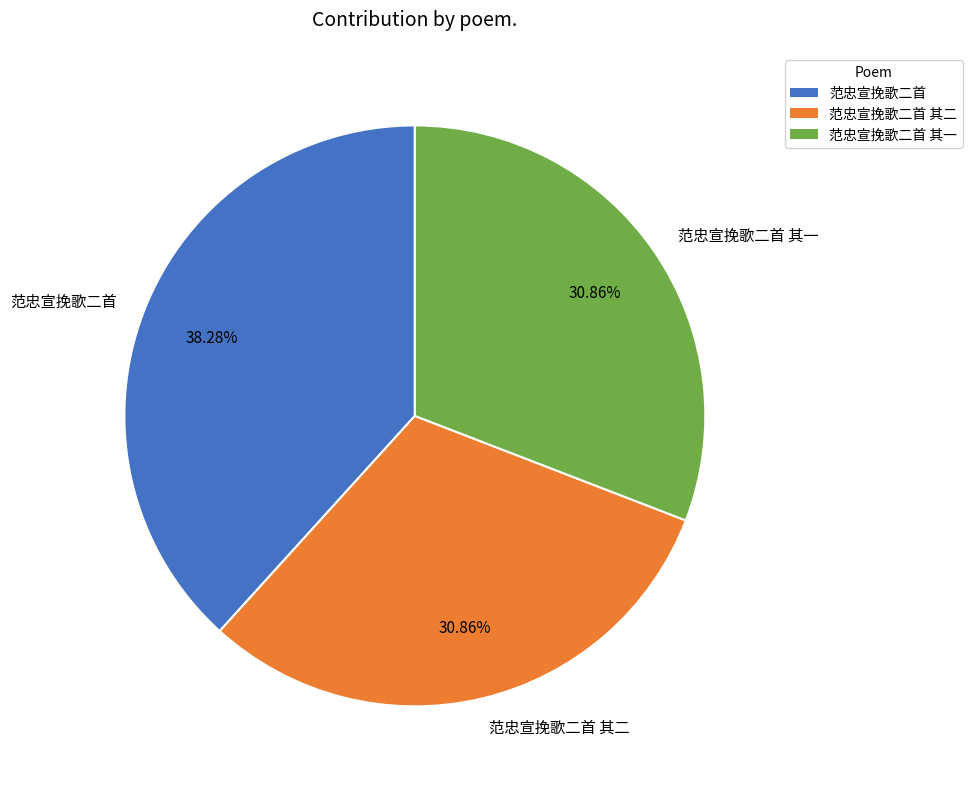

Does 范忠宣挽歌二首 account for over 50% of the chart?

No